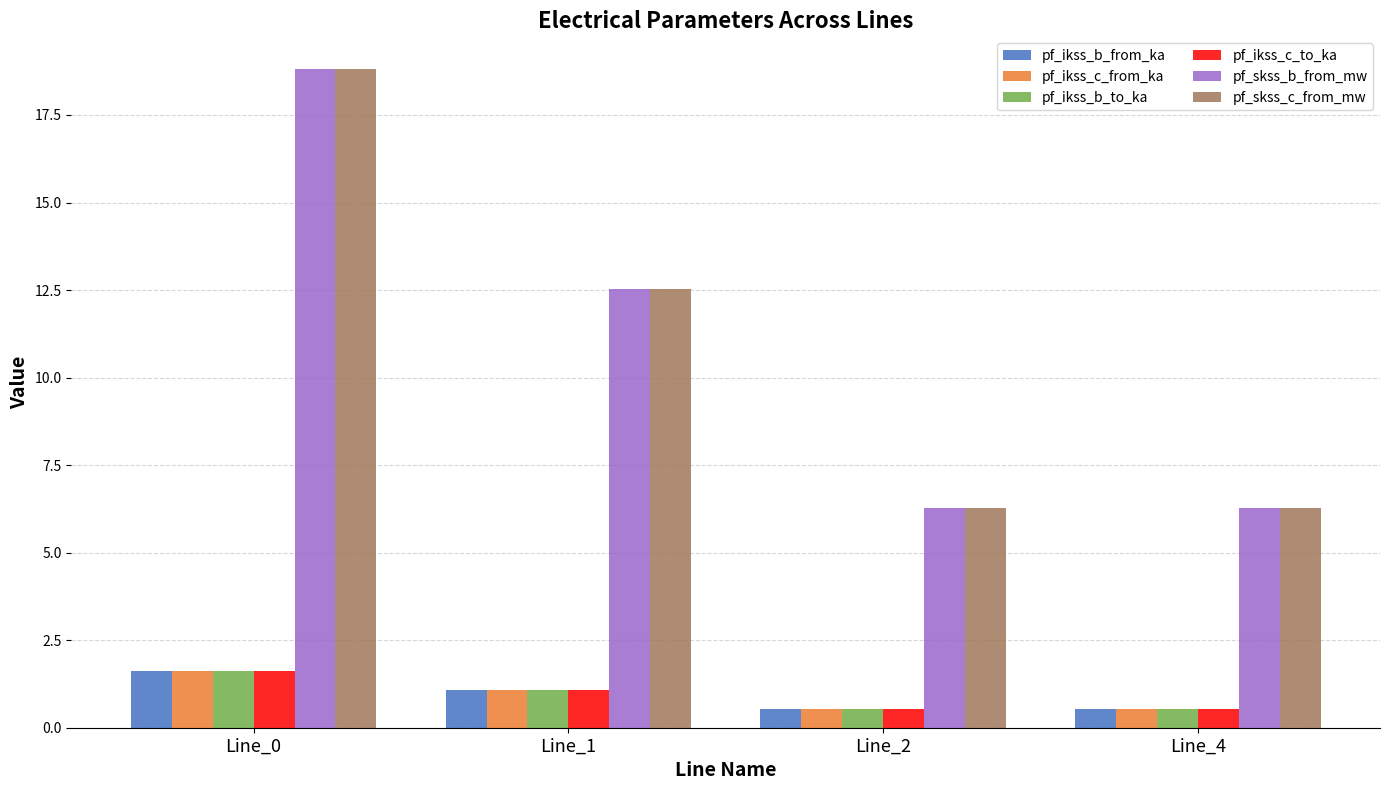

Reading right to left, what are all the values shown in this chart?

pf_ikss_b_from_ka: Line_4=0.5	Line_2=0.5	Line_1=1.1	Line_0=1.6
pf_ikss_c_from_ka: Line_4=0.5	Line_2=0.5	Line_1=1.1	Line_0=1.6
pf_ikss_b_to_ka: Line_4=0.5	Line_2=0.5	Line_1=1.1	Line_0=1.6
pf_ikss_c_to_ka: Line_4=0.5	Line_2=0.5	Line_1=1.1	Line_0=1.6
pf_skss_b_from_mw: Line_4=6.3	Line_2=6.3	Line_1=12.5	Line_0=18.8
pf_skss_c_from_mw: Line_4=6.3	Line_2=6.3	Line_1=12.5	Line_0=18.8